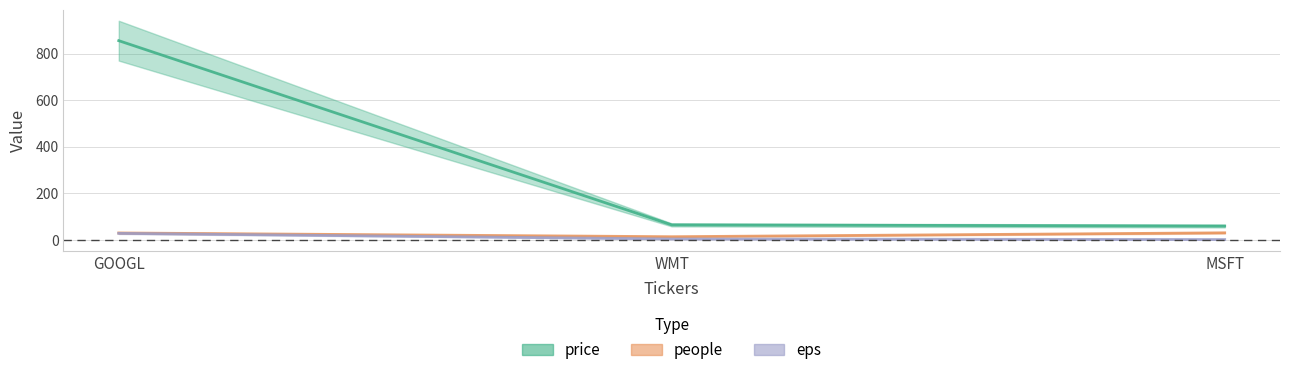

Count the number of data series in this chart.

3